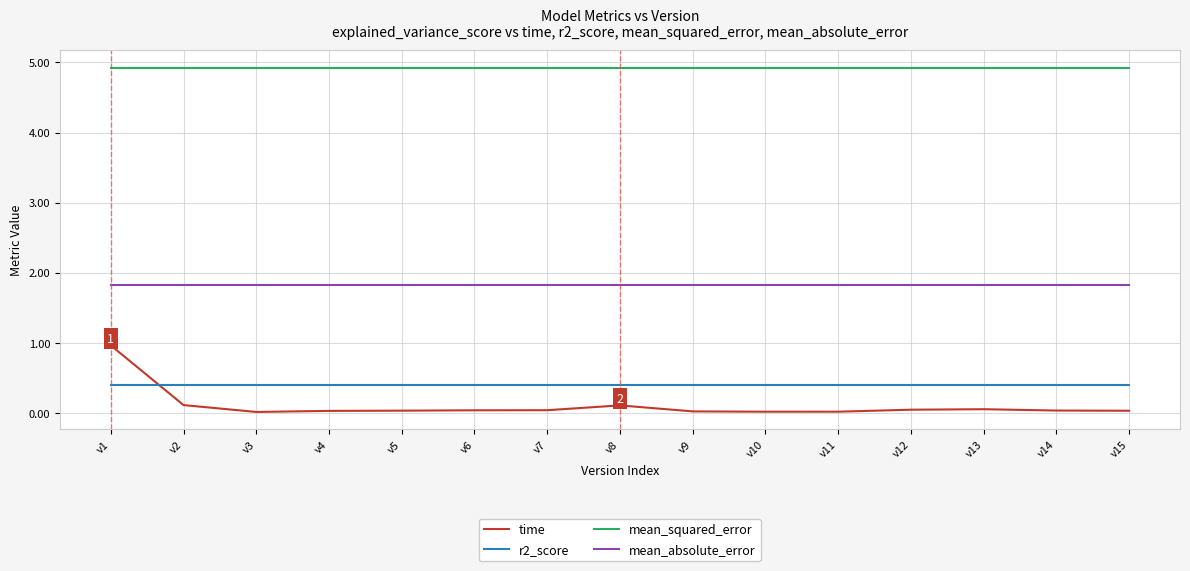

What are all the series names shown in the legend?

time, r2_score, mean_squared_error, mean_absolute_error